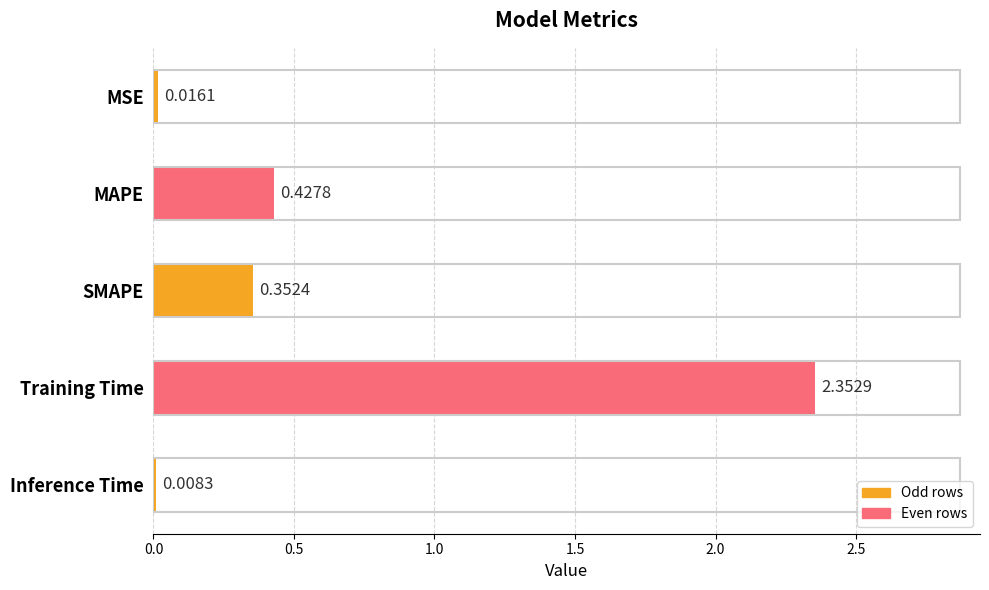

Where is the data nearest to the value 1?

MAPE